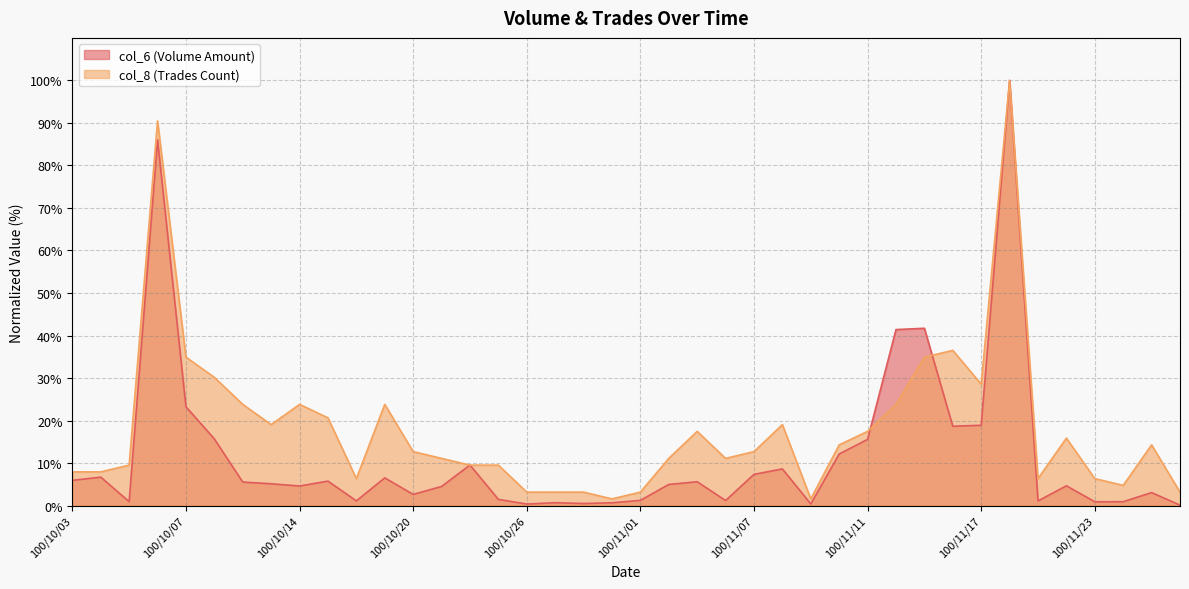

At which category does the chart reach its minimum across all series?

100/11/28